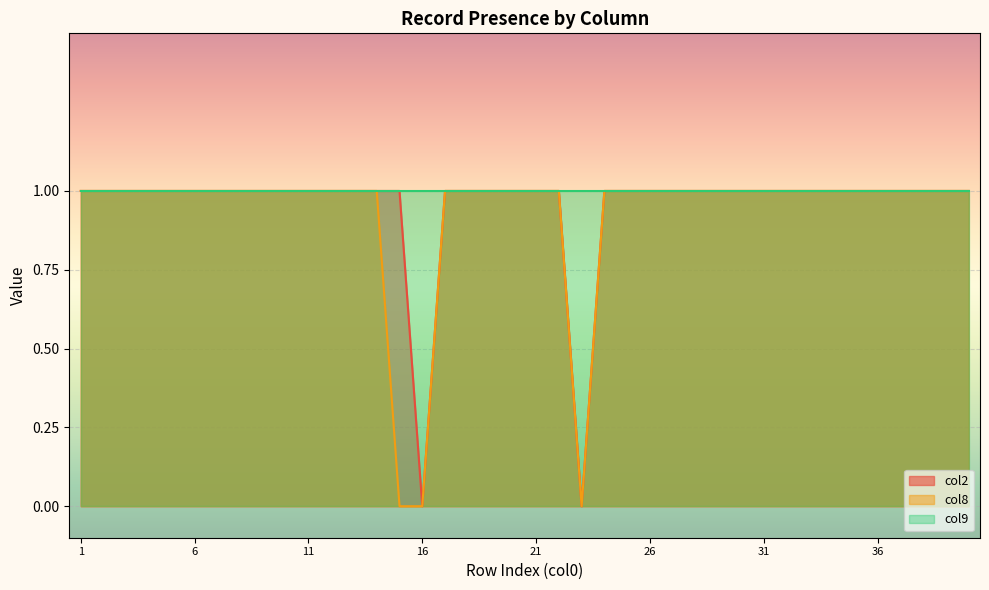

True or false: col2 and col8 intersect in this chart.

False